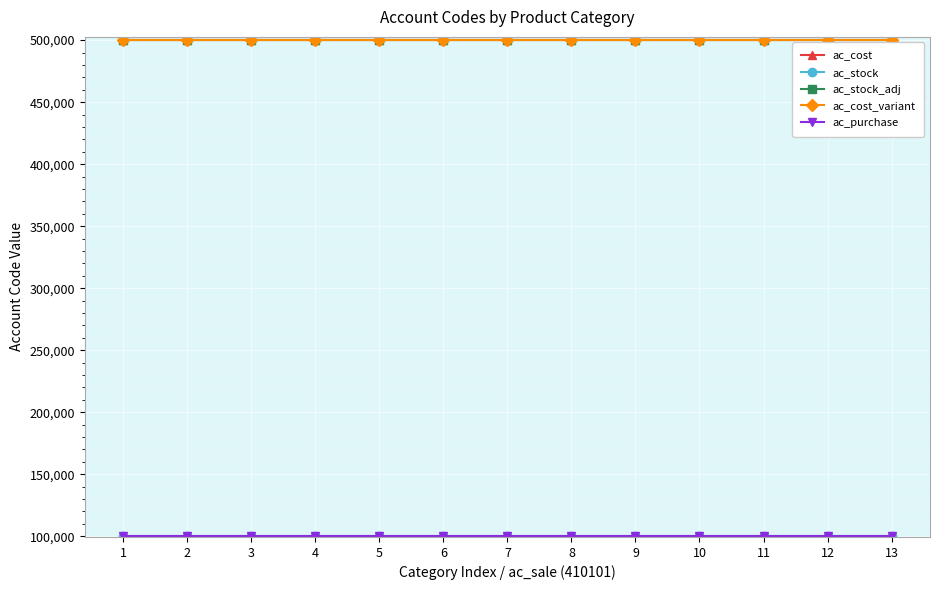

Is it true that ac_stock equals 100430 at 3?

True